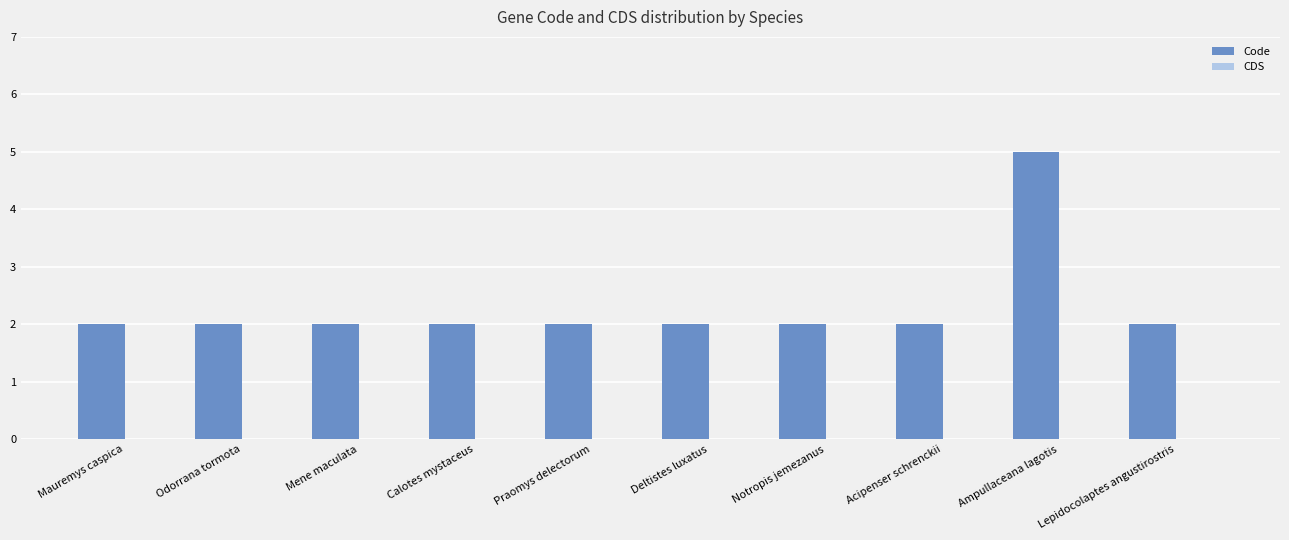

How many data points does each series have?

10